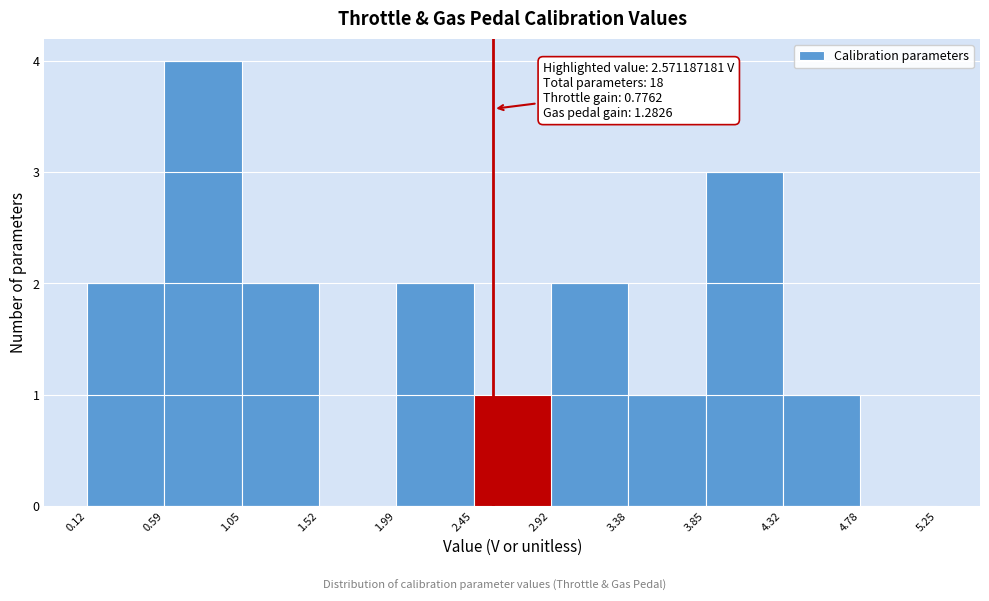

Which range on the x-axis has the tallest bar?

0.59 to 1.05